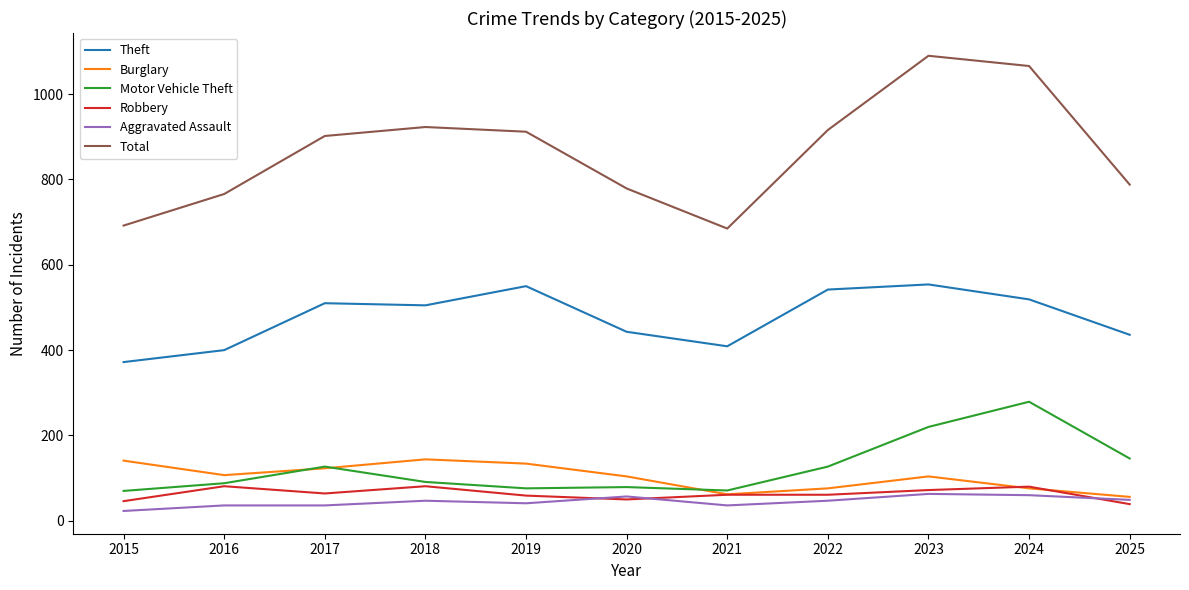

Which series changed the most between 2018 and 2020?

Total